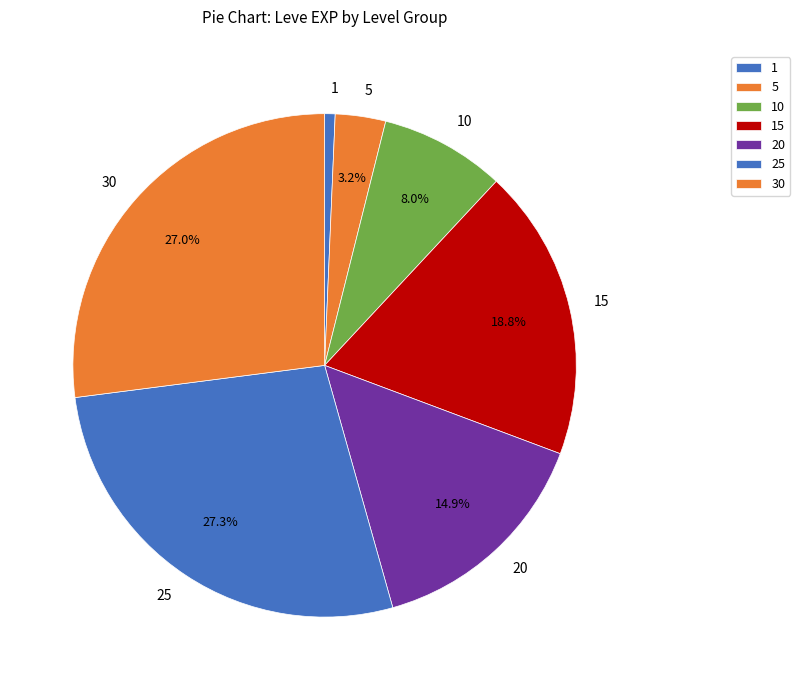

To the nearest percent, what percentage of the pie is 1?

1%